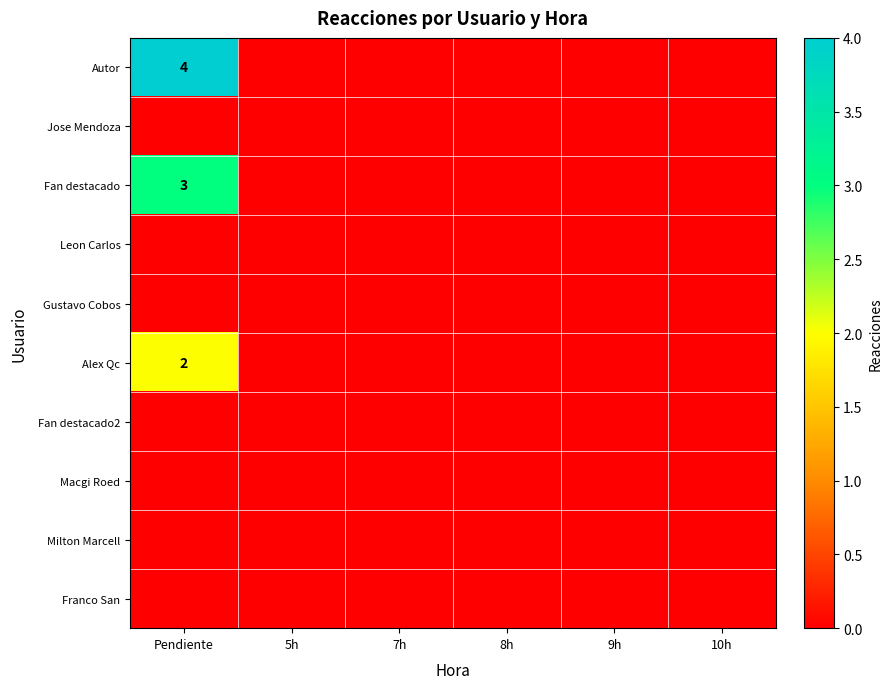

List the series in order of their peak value, highest first.

Autor, Fan destacado, Alex Qc, Jose Mendoza, Leon Carlos, Gustavo Cobos, Fan destacado2, Macgi Roed, Milton Marcell, Franco San